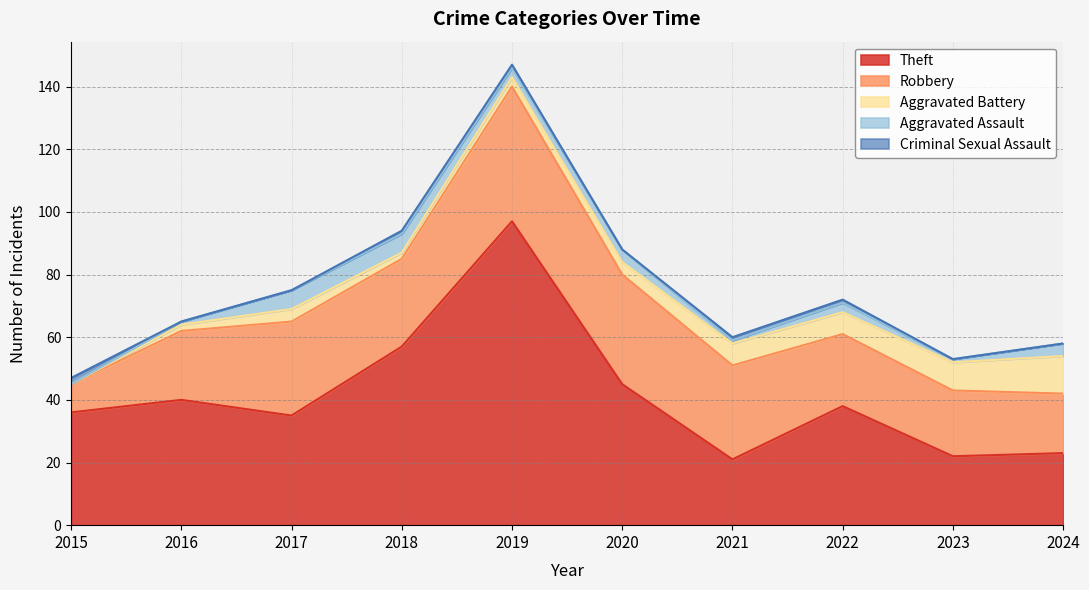

How many interior local valleys does the Aggravated Assault series have?

3